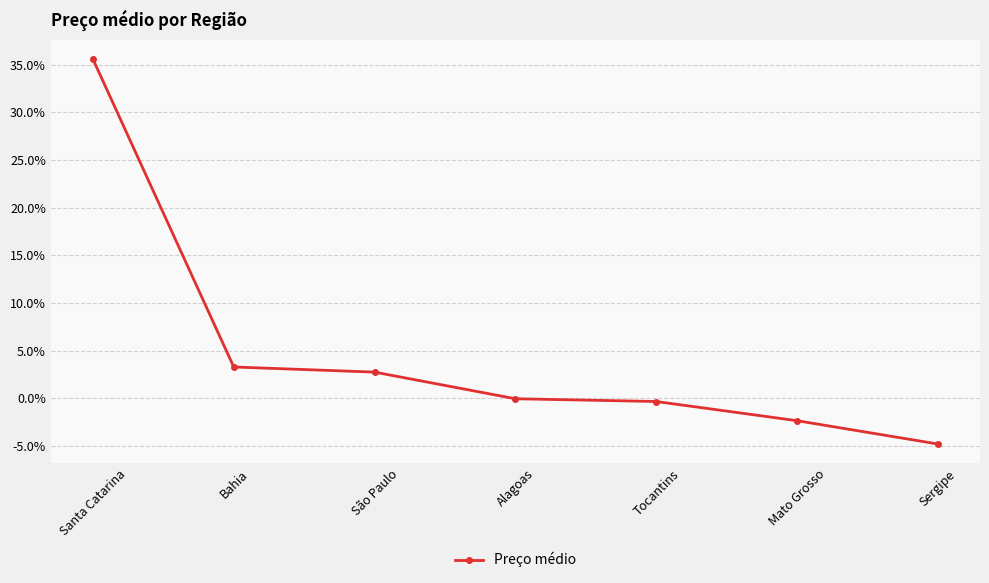

At which label does the data first exceed 0?

Santa Catarina